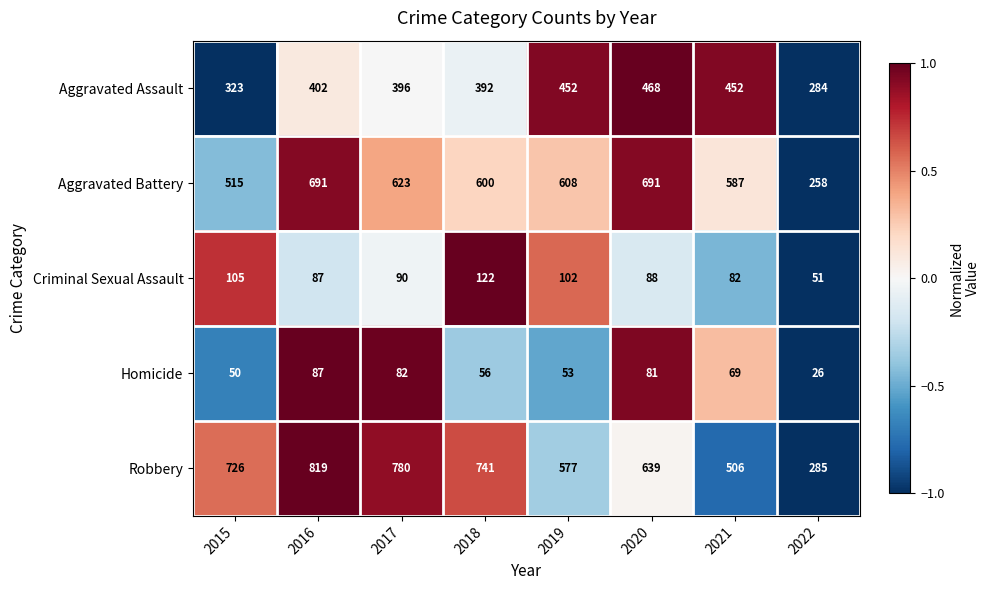

What is the difference between the highest and lowest values at 2016?

732